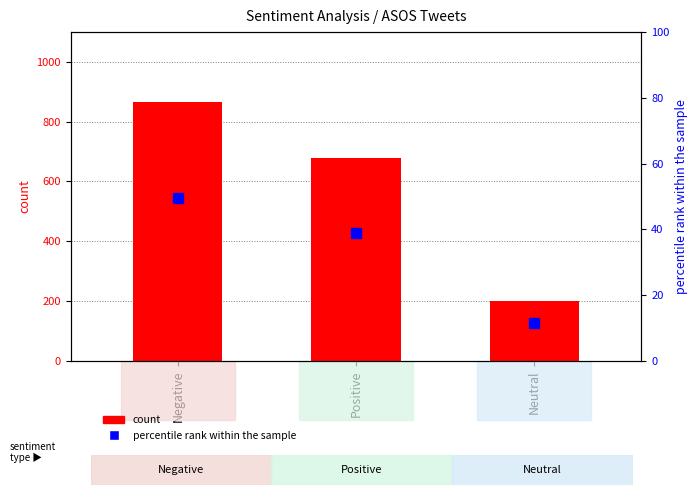

How many count values are between 200 and 865?

3